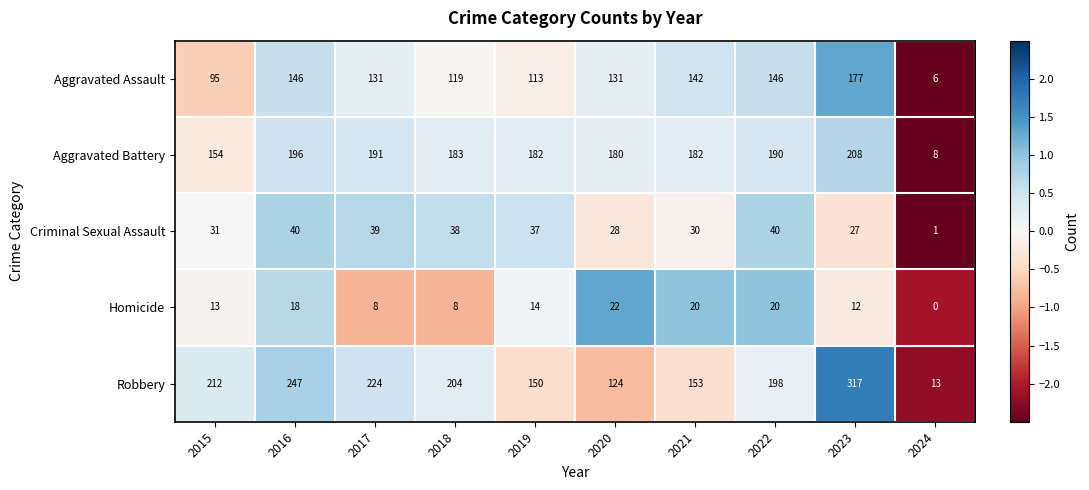

What value does the Aggravated Battery series have at 2021?

182